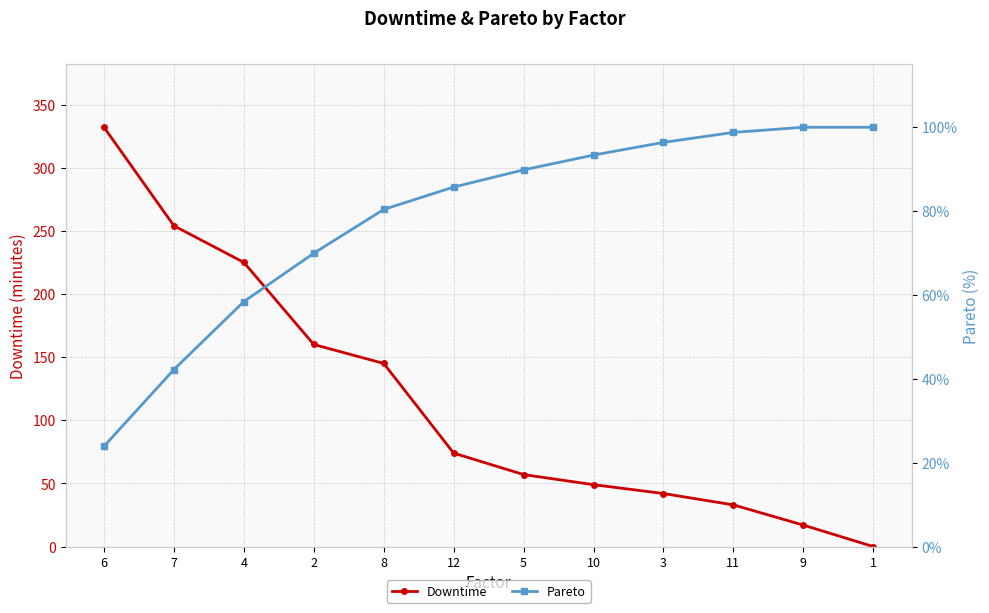

Reading left to right, transcribe all the data shown in this chart.

Downtime: 332.0	254.0	225.0	160.0	145.0	74.0	57.0	49.0	42.0	33.0	17.0	0.0
Pareto: 23.9	42.2	58.4	70.0	80.4	85.7	89.8	93.4	96.4	98.8	100.0	100.0